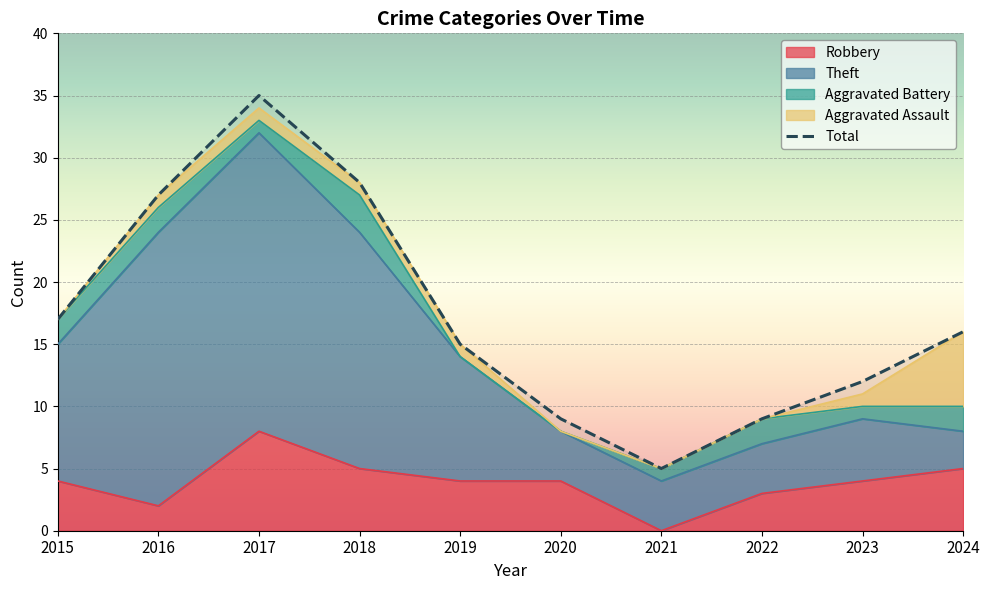

True or false: Aggravated Battery and Theft cross at least once.

False